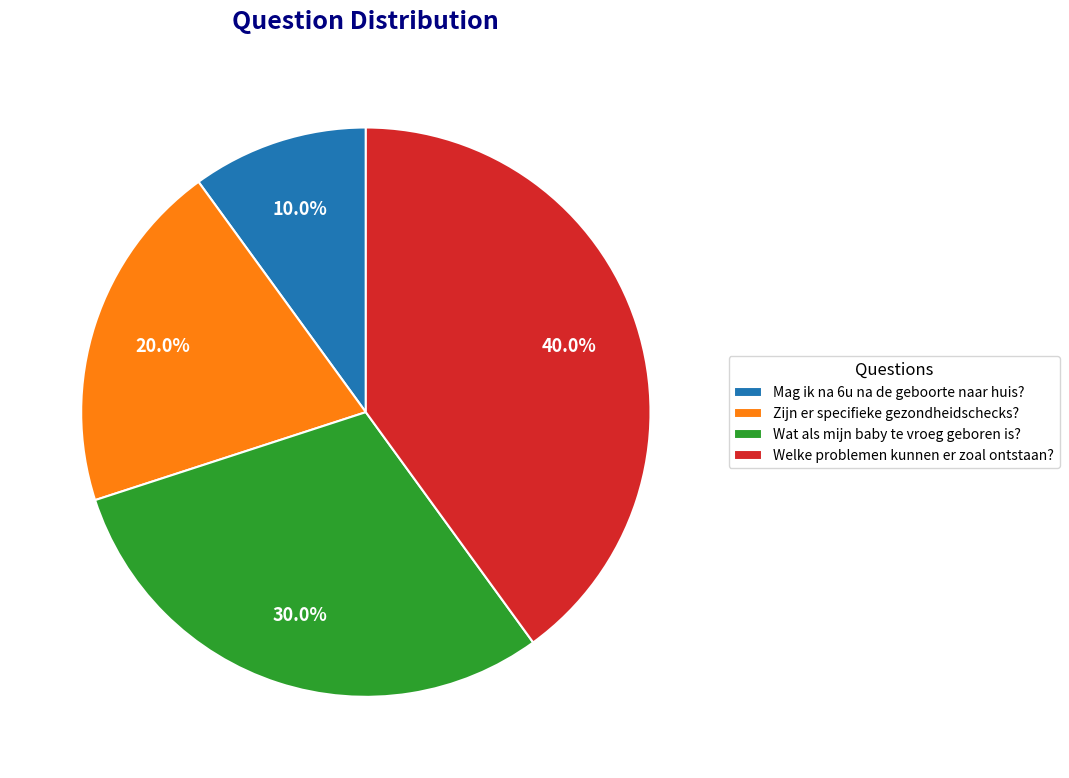

What percentage is the Zijn er specifieke gezondheidschecks? slice, to the nearest percent?

20%